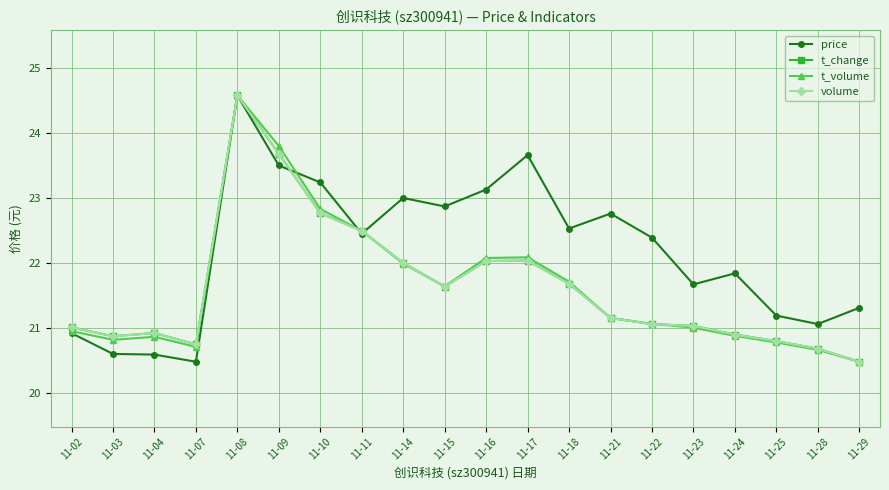

What is the value of the t_volume point at the 16th from the left?

21.0